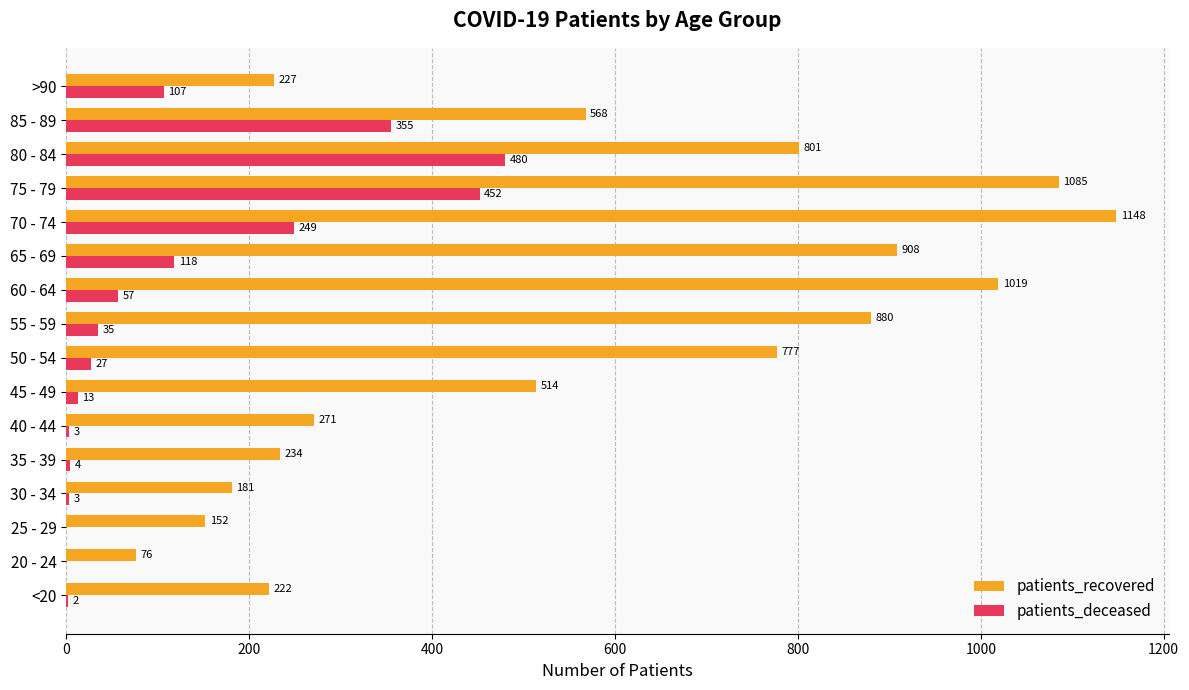

What are all the series names shown in the legend?

patients_recovered, patients_deceased